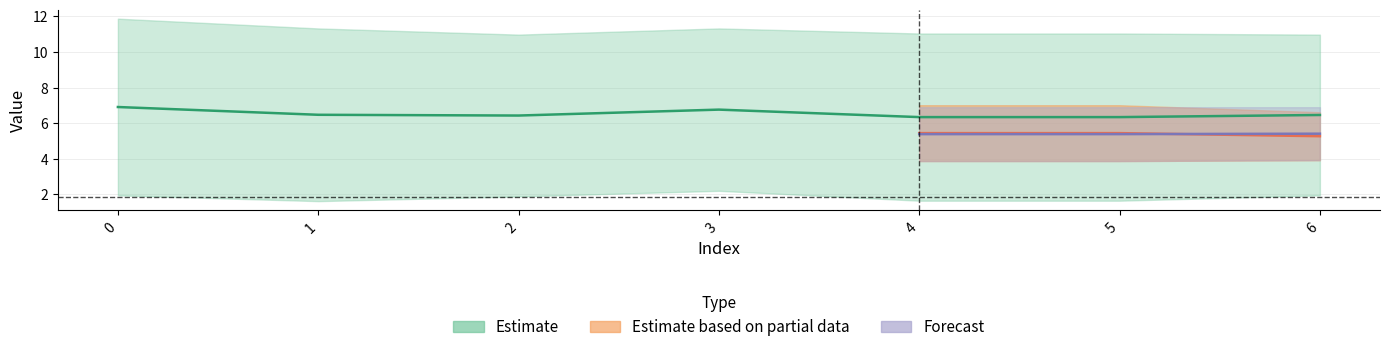

Is this an area chart (filled region under the line)?

No